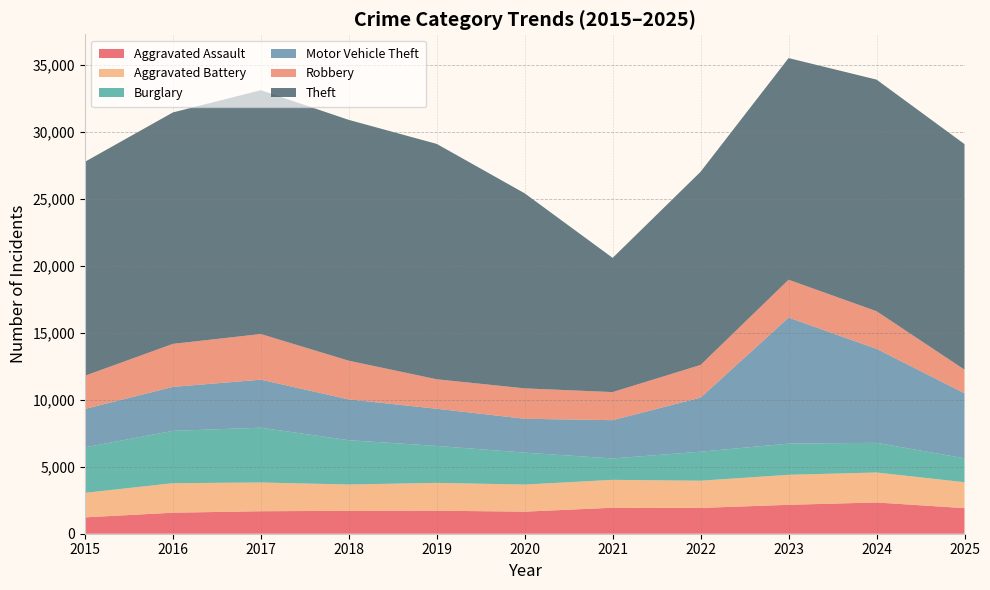

Reading left to right, list all the values displayed in this chart.

Aggravated Assault: 1221	1570	1680	1712	1719	1649	1941	1928	2160	2335	1911
Aggravated Battery: 1833	2205	2147	1964	2079	2022	2083	2032	2241	2238	1938
Burglary: 3395	3910	4094	3310	2761	2386	1598	2167	2332	2216	1788
Motor Vehicle Theft: 2869	3284	3586	3049	2777	2530	2860	4041	9411	7022	4857
Robbery: 2482	3213	3411	2889	2202	2272	2099	2441	2831	2810	1763
Theft: 15982	17288	18214	17991	17581	14569	10026	14432	16556	17302	16848